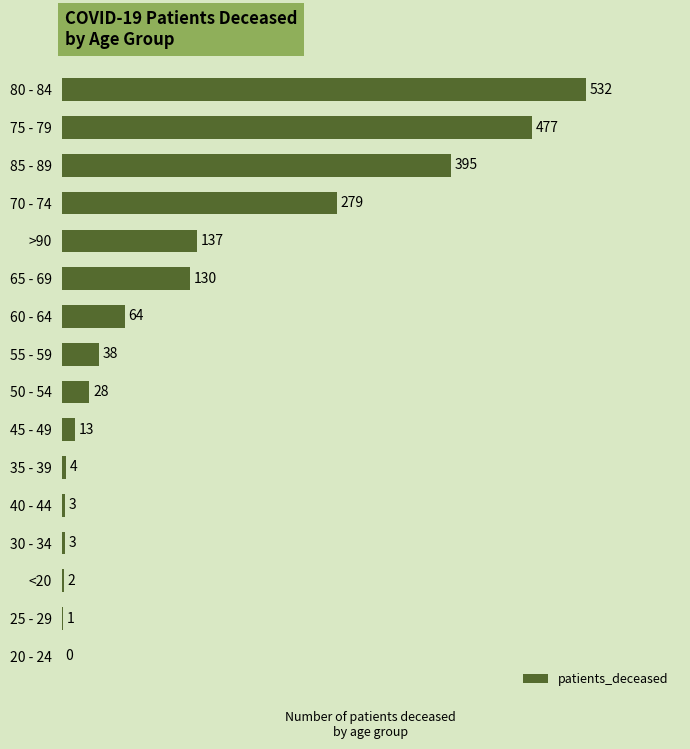

How many distinct data groups are displayed?

1